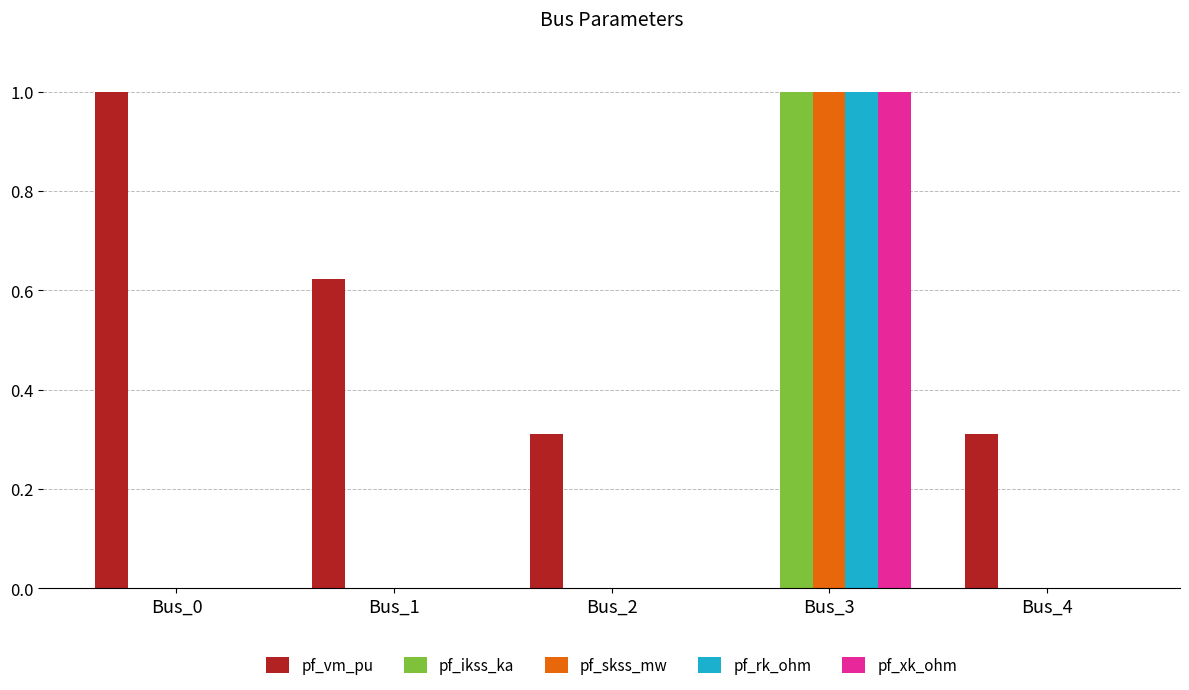

Between Bus_0 and Bus_2, which series saw the biggest shift?

pf_vm_pu